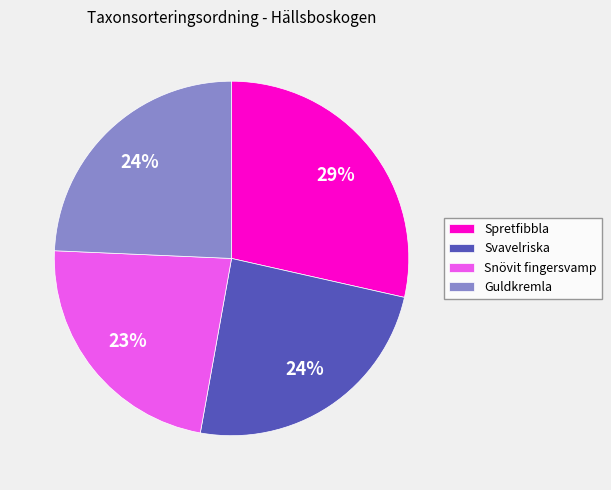

To the nearest percent, what is the combined percentage of Snövit fingersvamp and Svavelriska?

47%